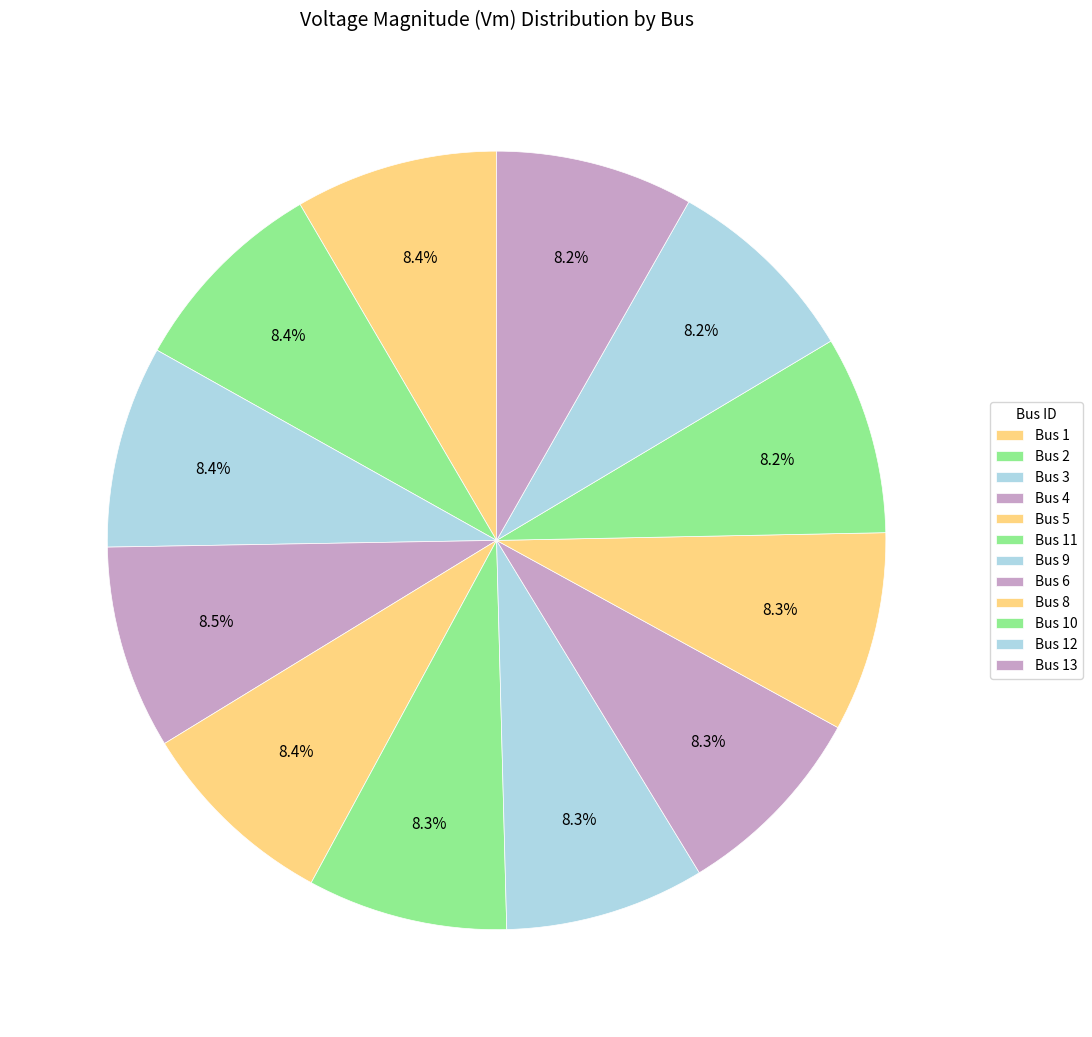

How many segments does this pie chart have?

12